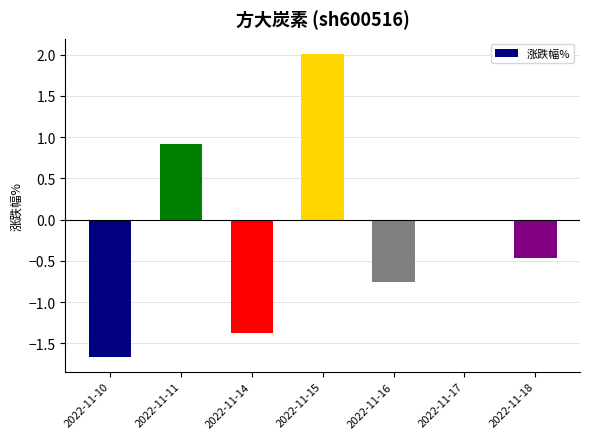

Which has a higher value, 2022-11-10 or 2022-11-18?

2022-11-18